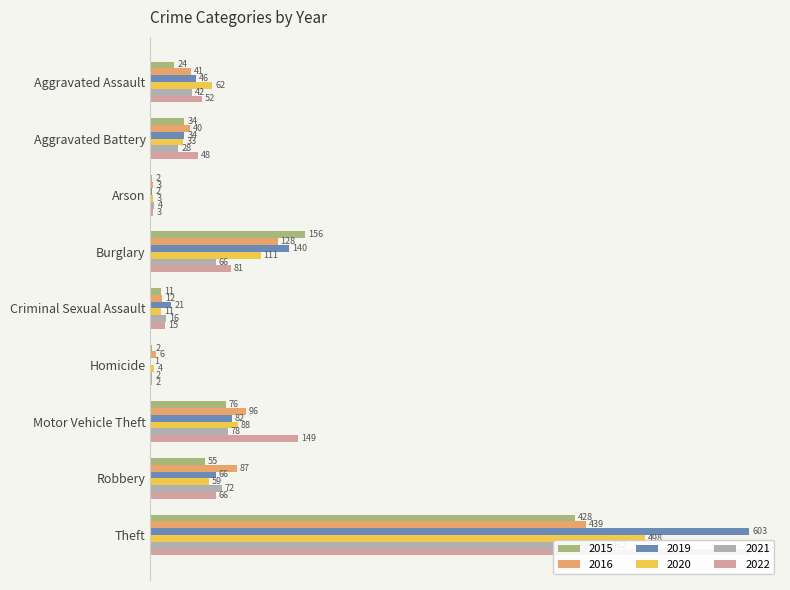

At which label does 2022 reach its minimum?

Homicide